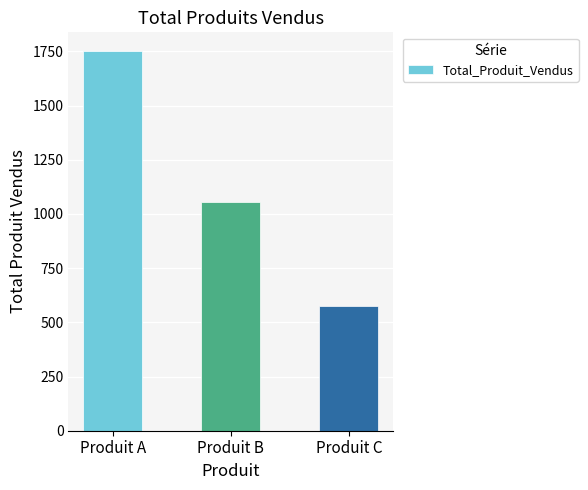

Reading right to left, transcribe all the data shown in this chart.

575	1055	1750